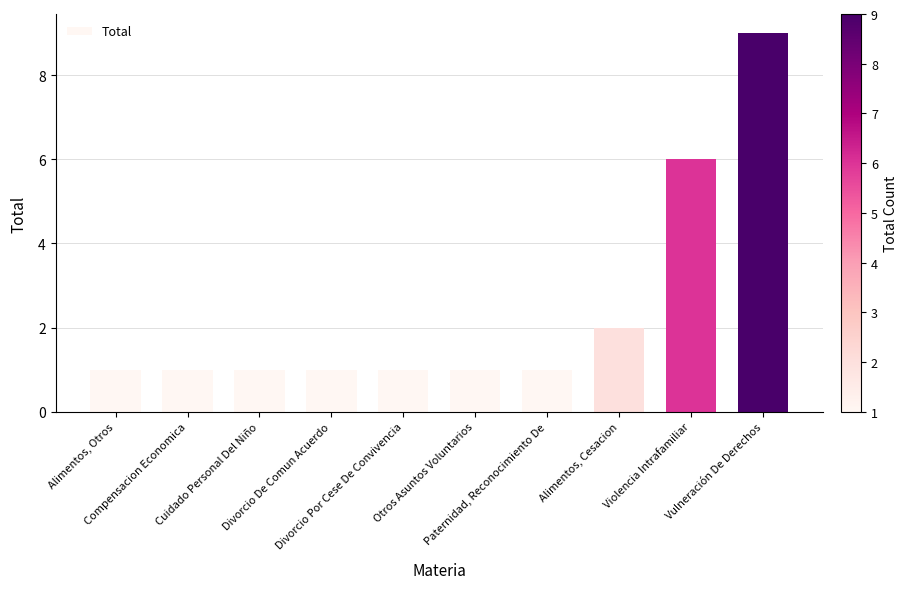

Is it true that the value at Alimentos, Otros is 1?

True